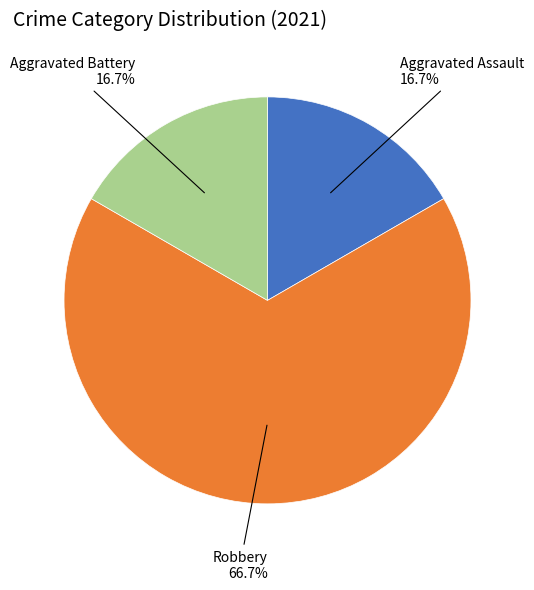

Combined, do Aggravated Battery and Robbery account for over 50%?

Yes